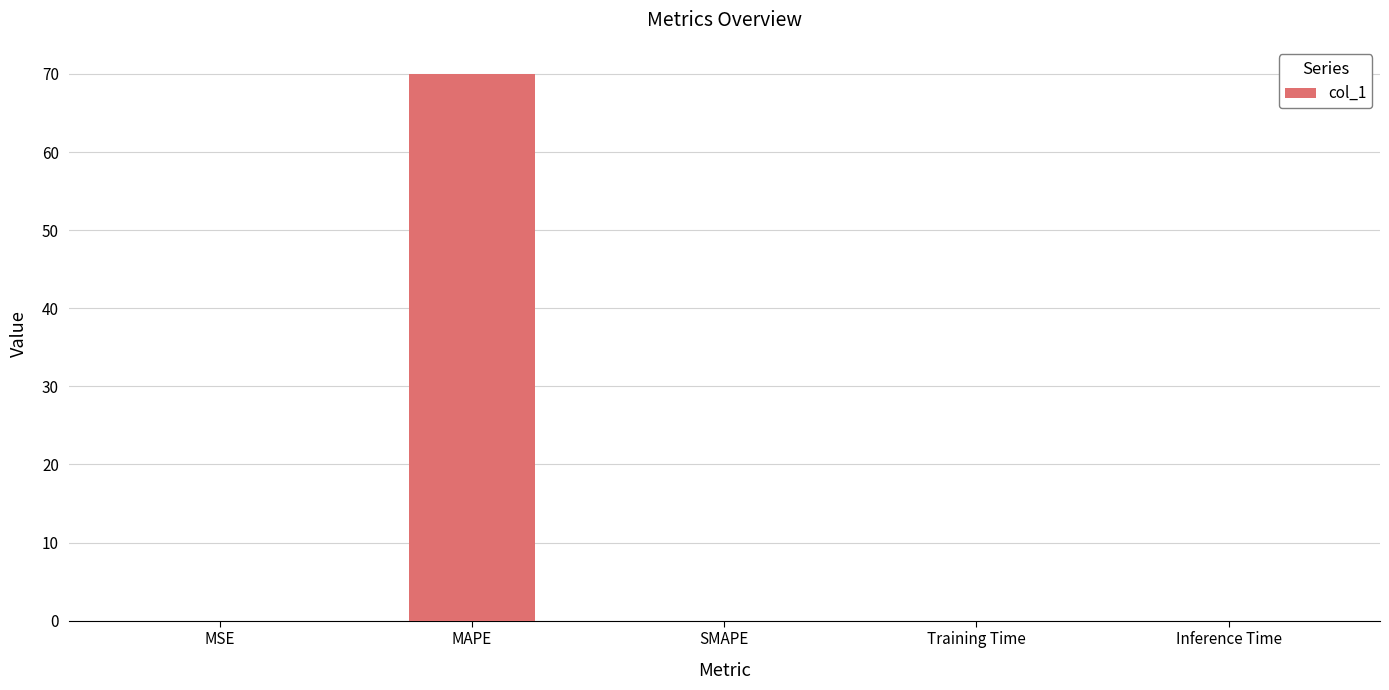

The value at SMAPE is 0.0. True or false?

True